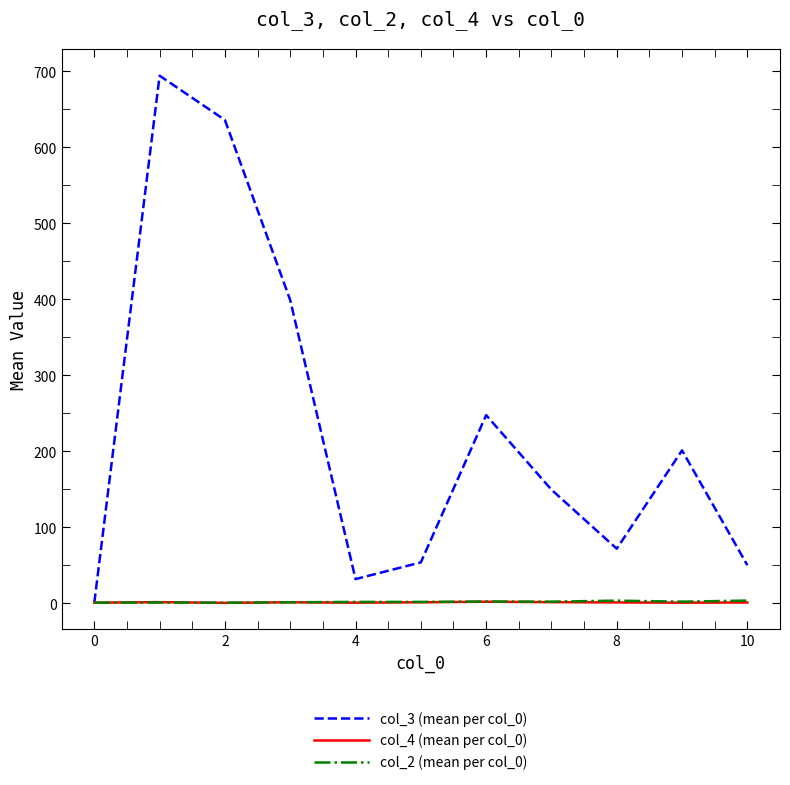

Which series has the widest spread of values?

col_3 (mean per col_0)